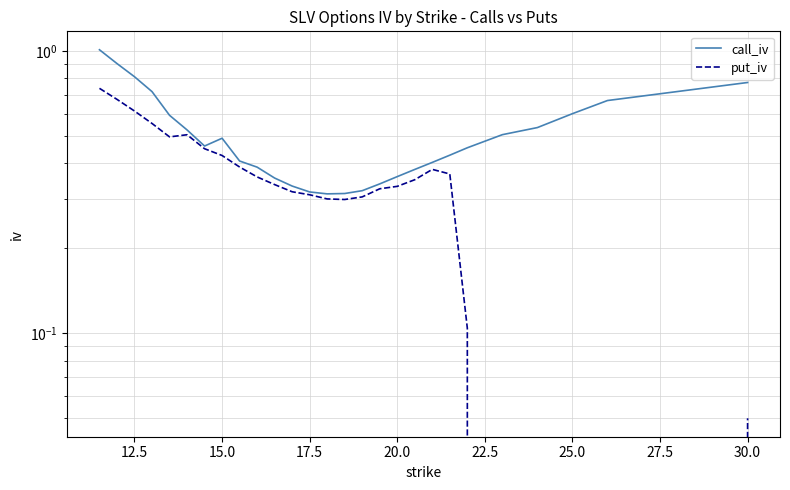

What are all the series names shown in the legend?

call_iv, put_iv